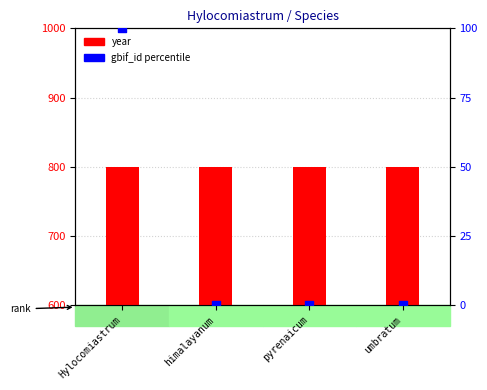

Which series reaches the maximum Y coordinate?

year